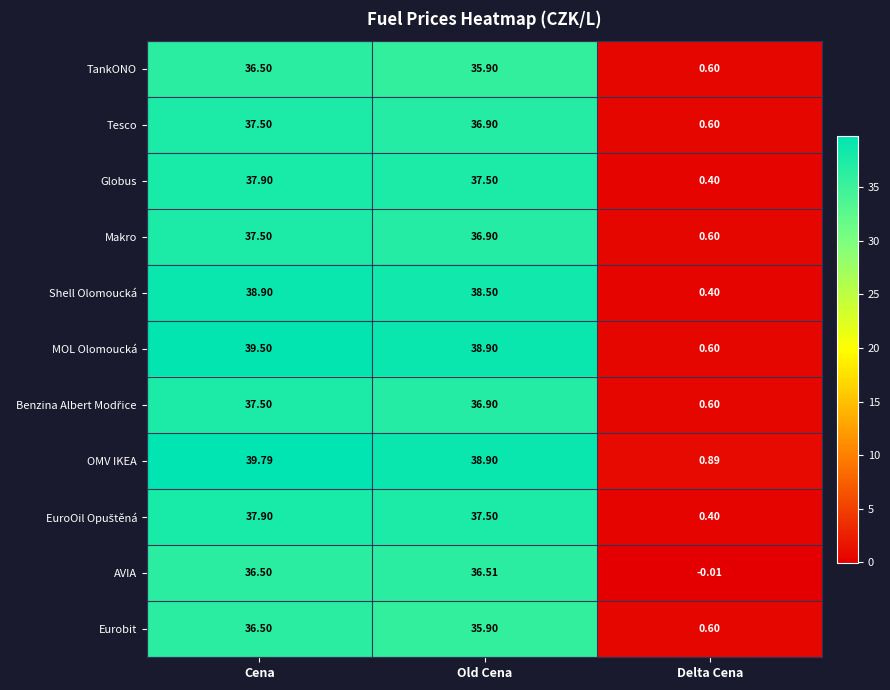

Rank the categories by Tesco value from highest to lowest.

Cena, Old Cena, Delta Cena